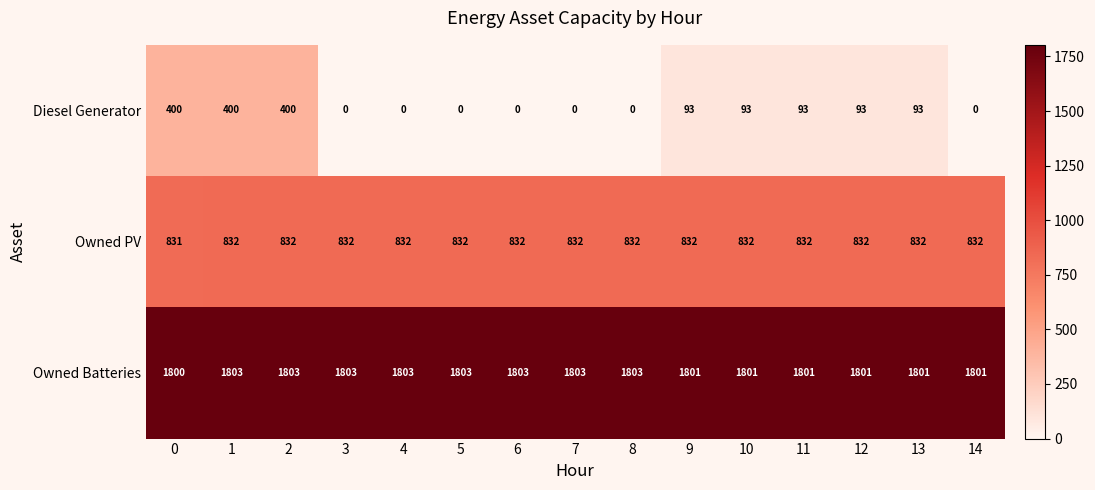

What is the sum of all Owned PV values?

12479